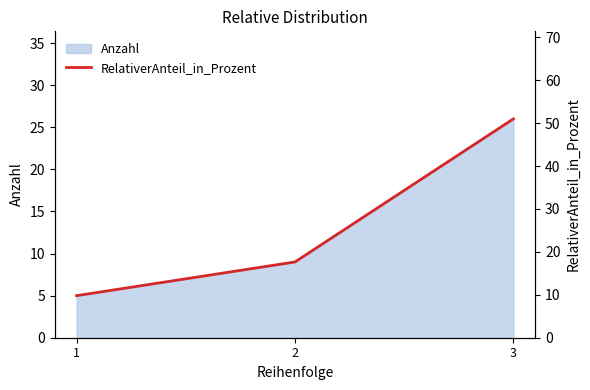

What is the difference between the maximum and minimum values?

41.2